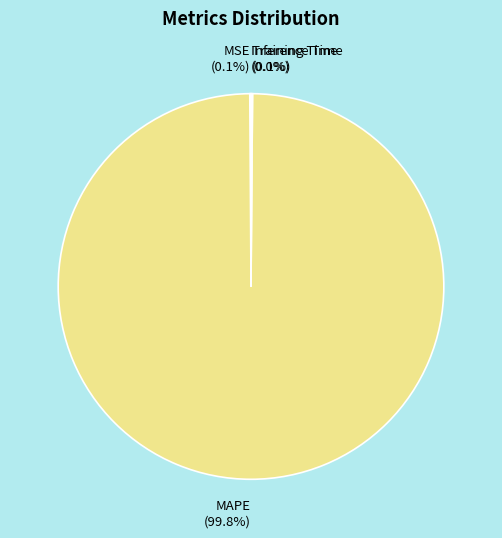

Is MAPE the majority of the pie?

Yes